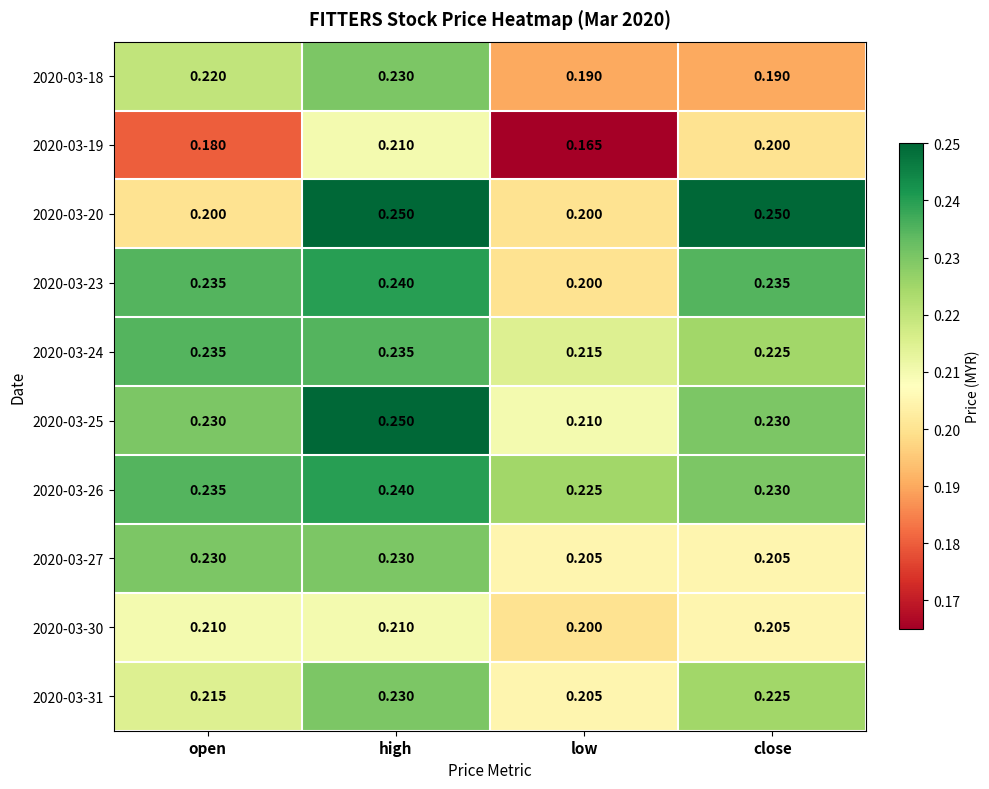

Is the value of 2020-03-25 at open greater than the value of 2020-03-30 at close?

Yes